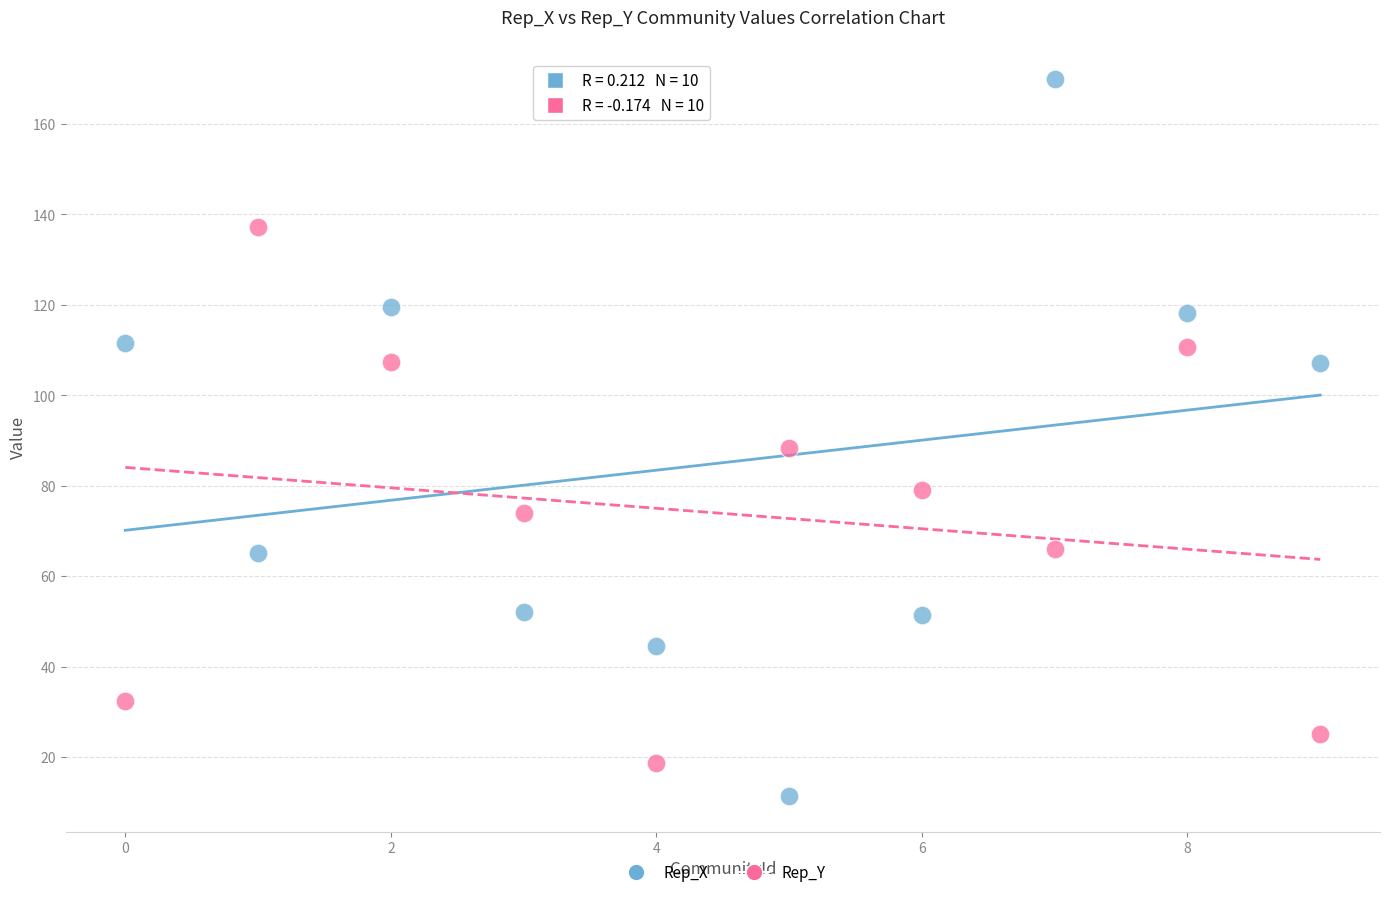

What are all the series names shown in the legend?

Rep_X, Rep_Y